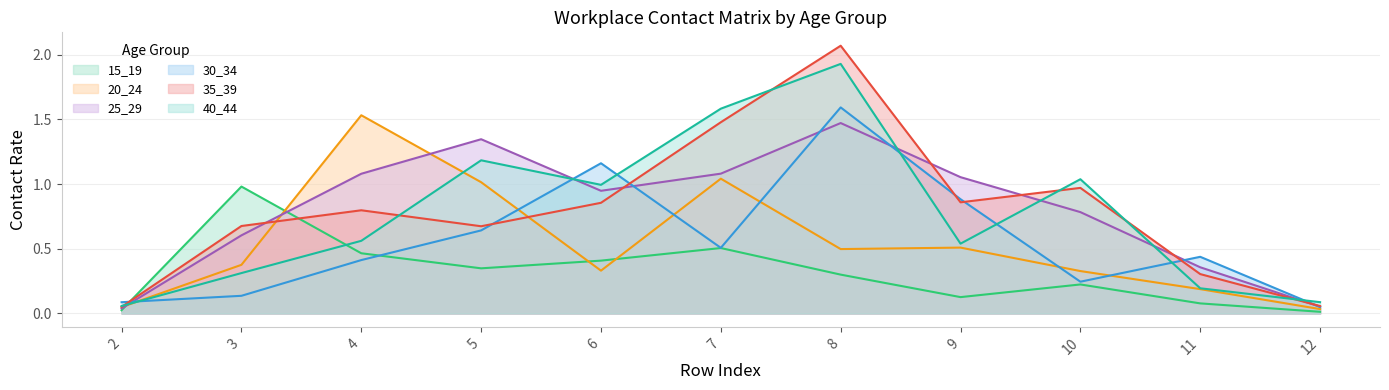

At which category does the chart reach its peak across all series?

8